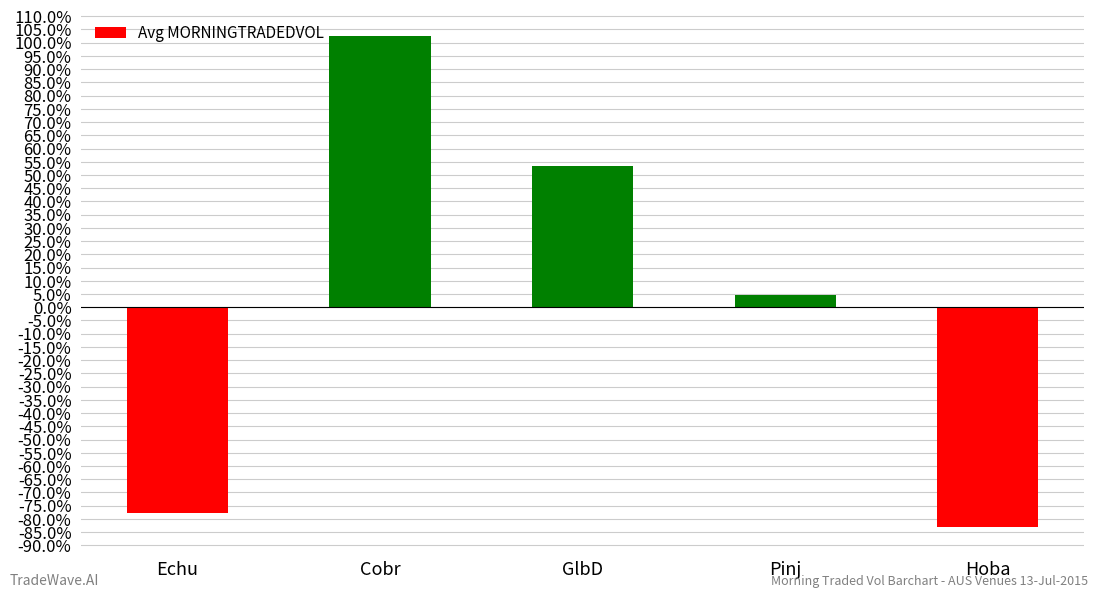

What is the maximum value shown in the chart?

102.7